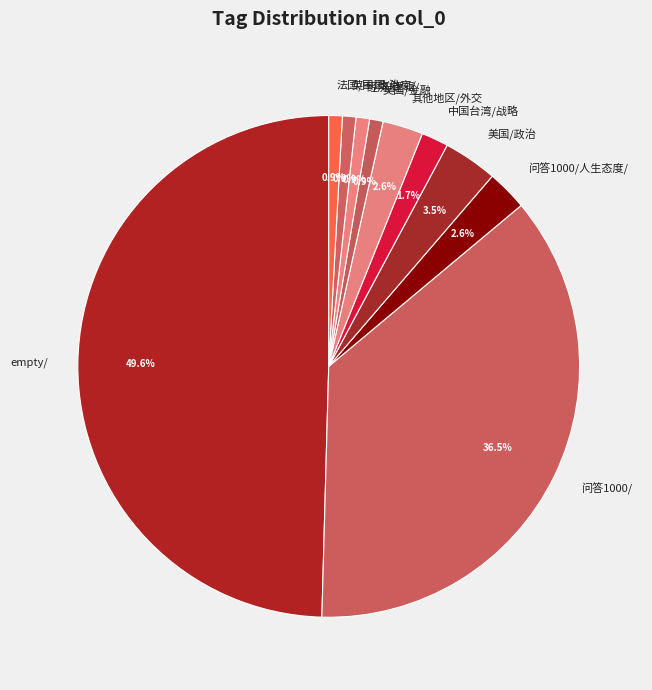

To the nearest percent, what is the combined percentage of 法国/中国/外交/ and 问答1000/?

37%